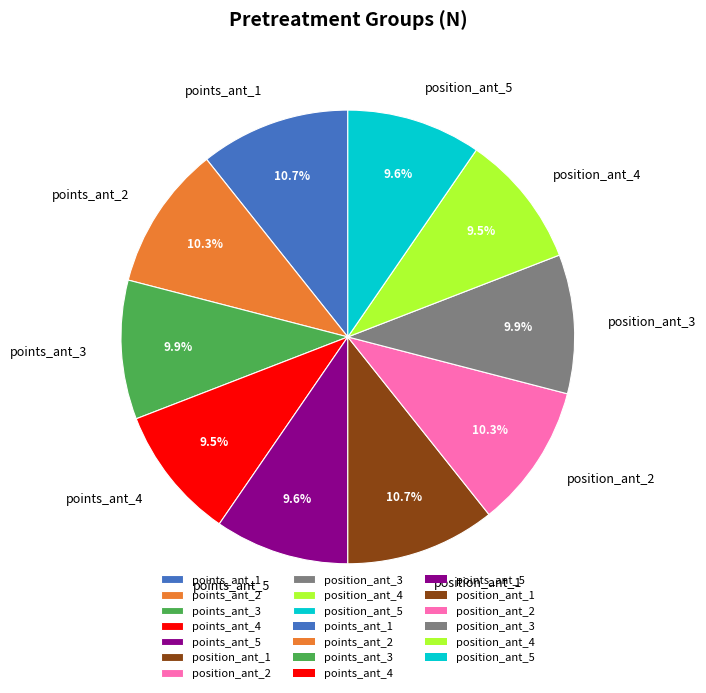

Approximately how many times larger is the value at points_ant_1 compared to position_ant_3?

1.1